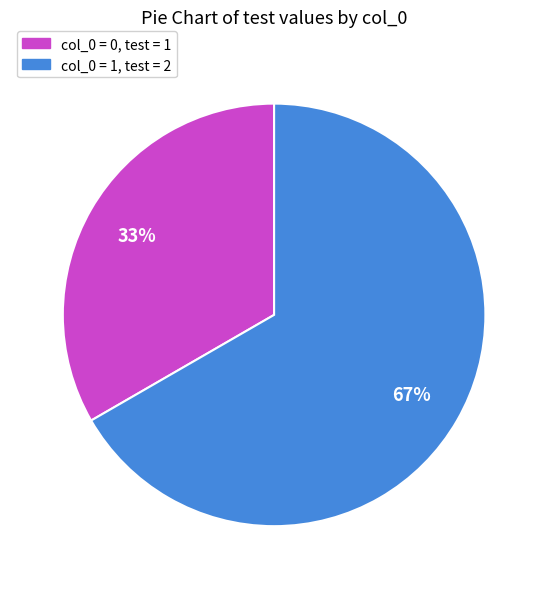

Does any single category account for the majority?

Yes